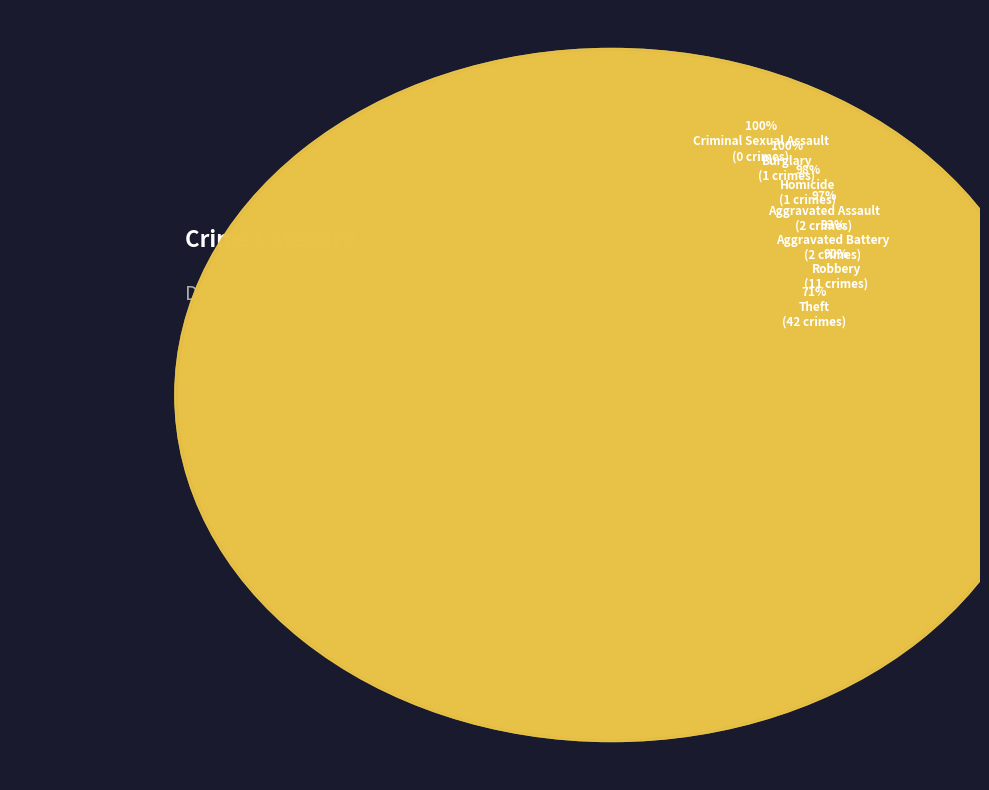

Which slice is the largest?

Theft